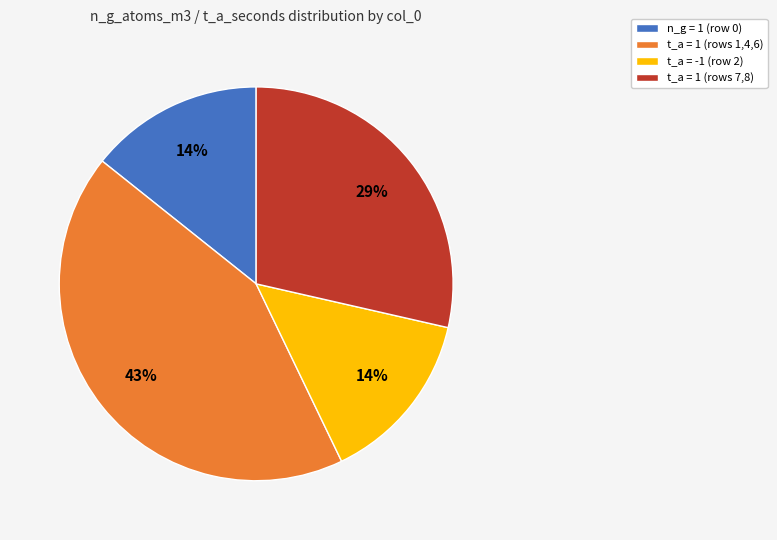

Count the number of slices in the pie.

4